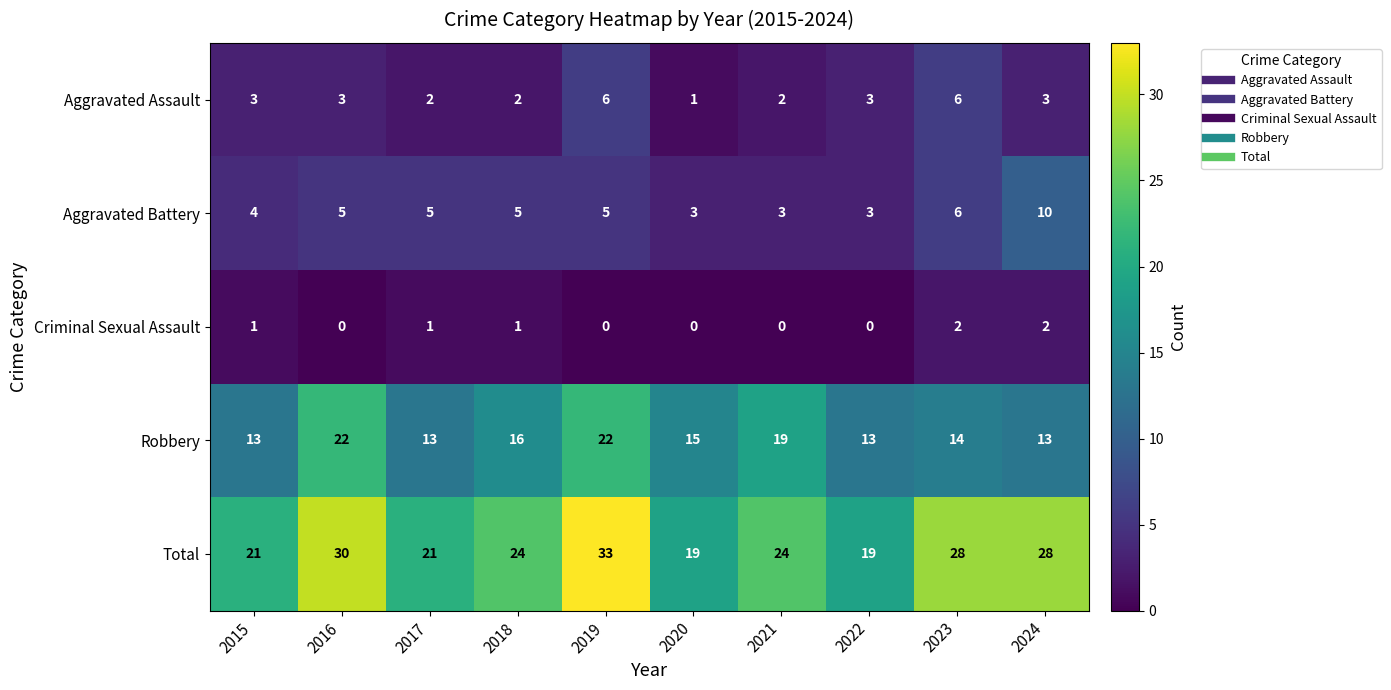

What is the maximum value shown in the chart?

33